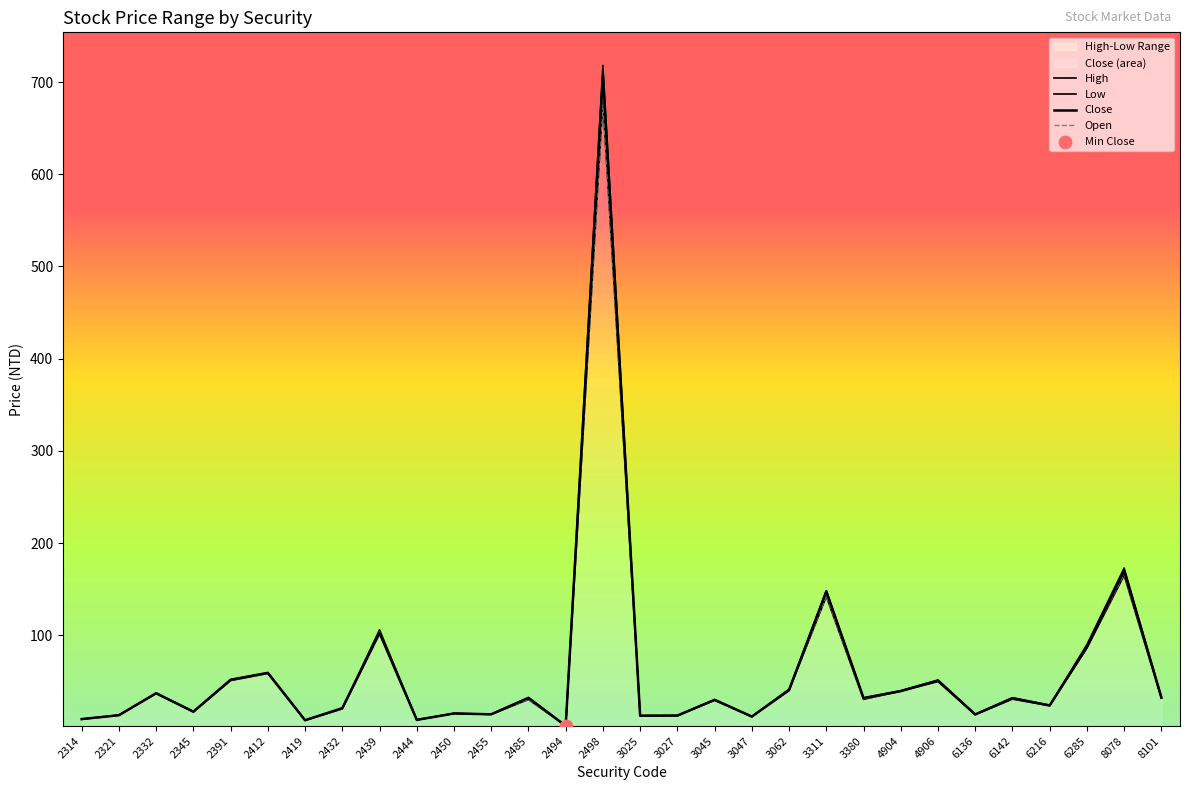

At which category is the sum across all series the highest?

2498